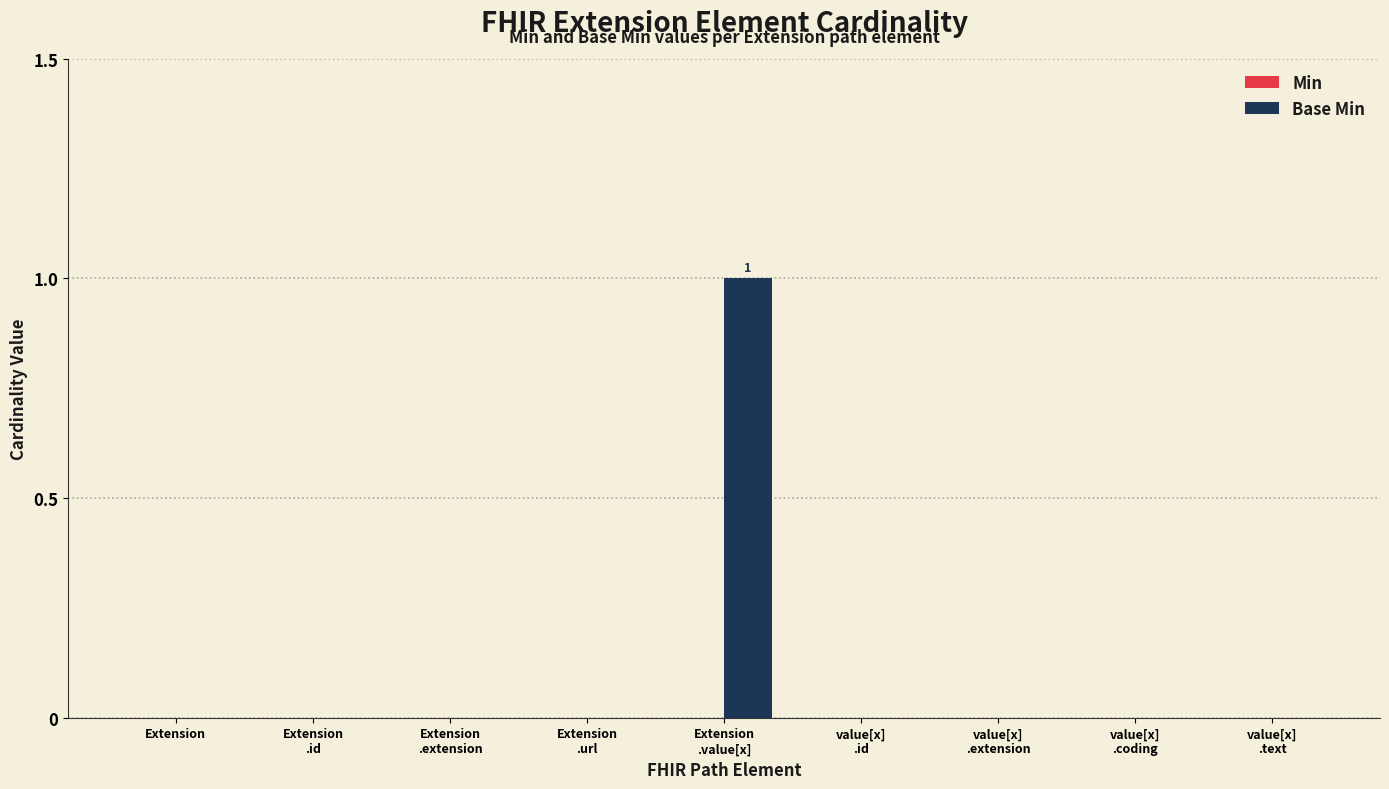

The chart shows a value of 0 at Extension. True or false?

True